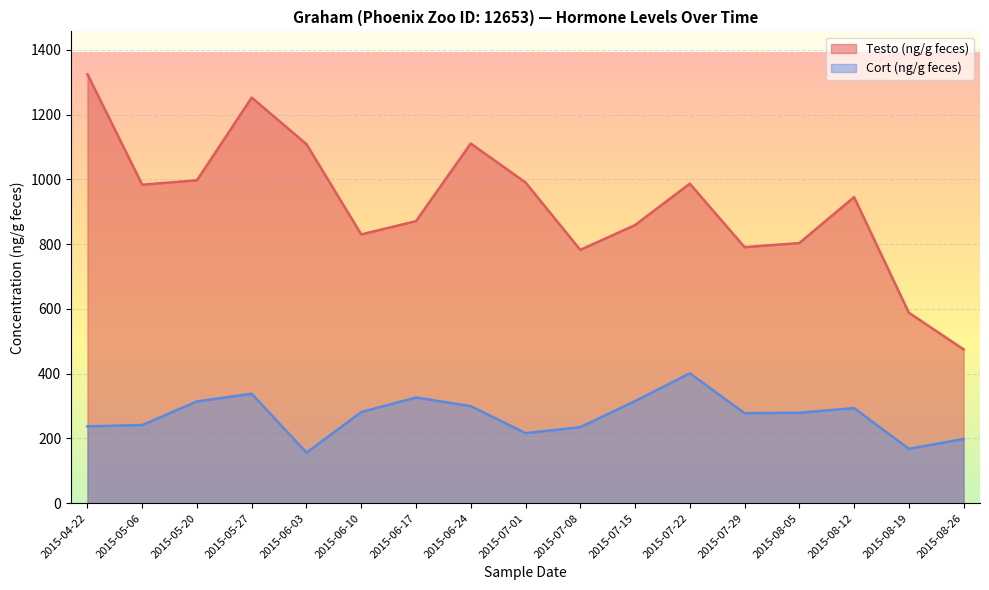

True or false: Testo (ng/g feces) has a value of 945.1 at 2015-08-12.

True